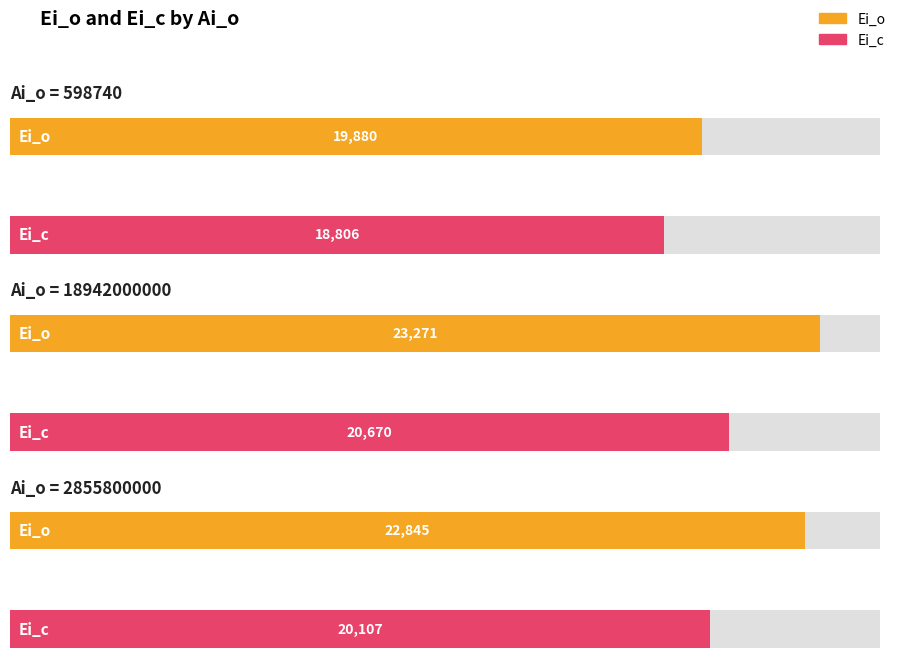

What is the smallest value displayed?

18806